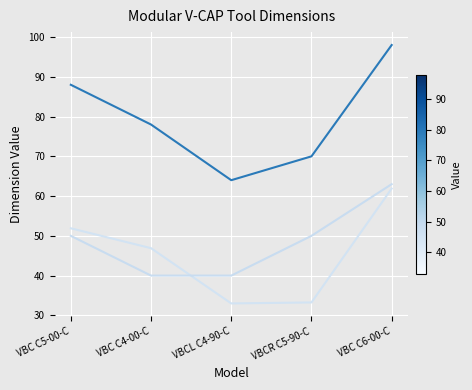

What is the maximum value shown in the chart?

98.0